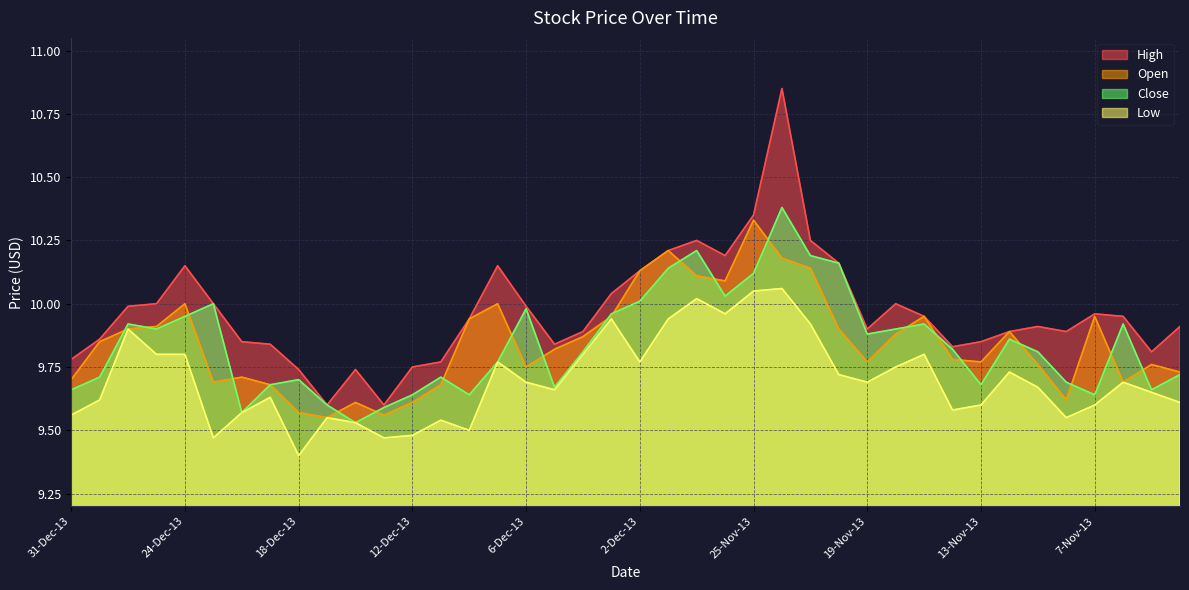

True or false: Close and High cross at least once.

False